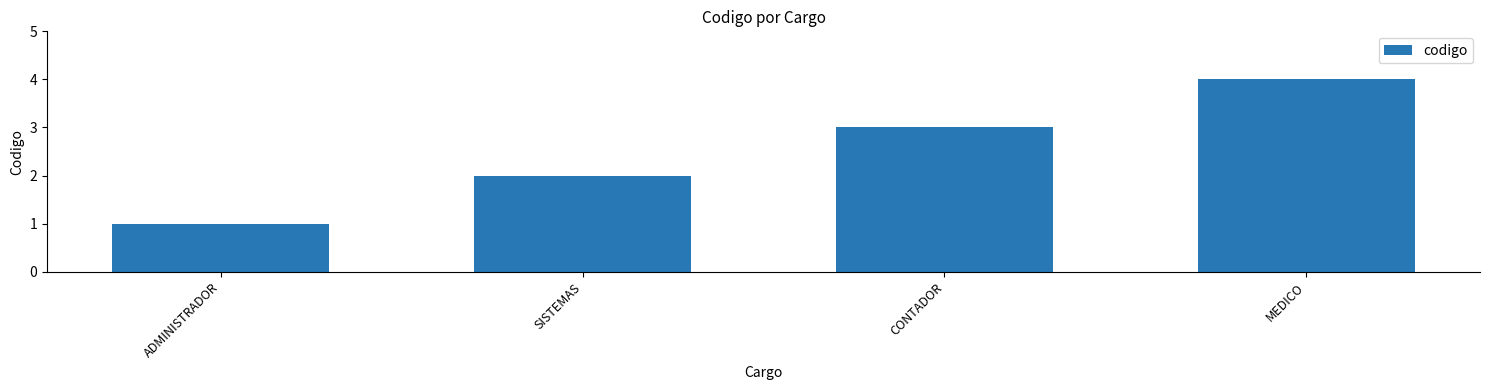

Which category has the highest value across all series?

MEDICO